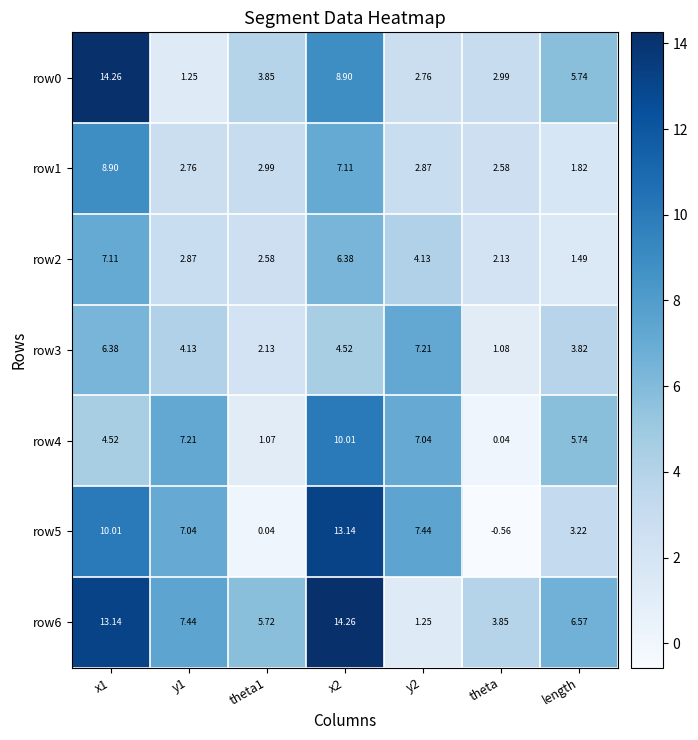

At which label is row6 closest to 7?

length